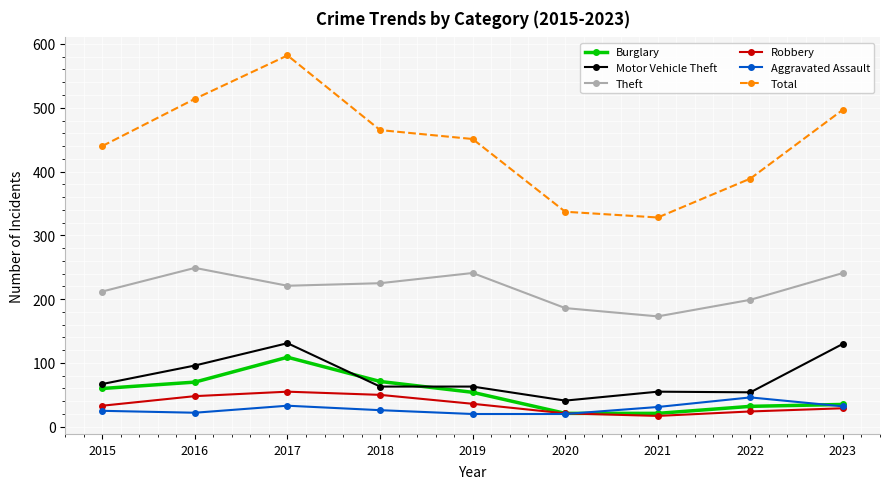

What is the value of the Motor Vehicle Theft point at the 2nd from the left?

96